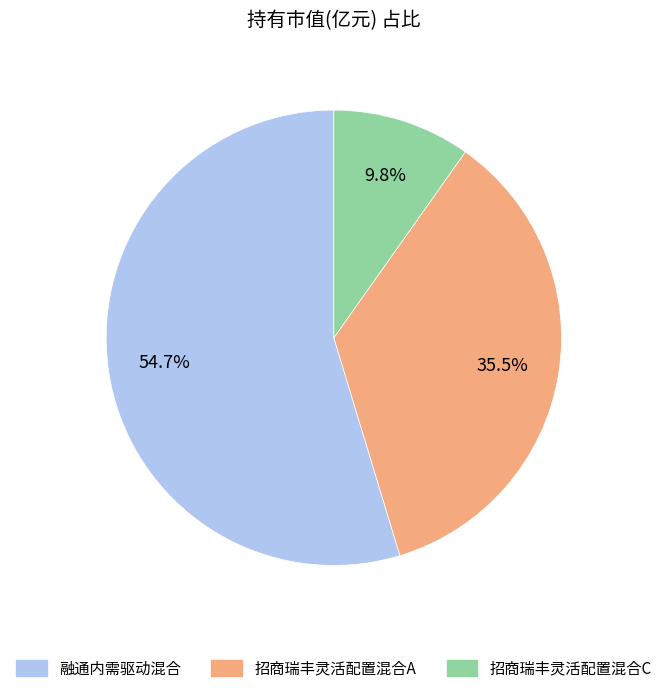

Combined, do 招商瑞丰灵活配置混合C and 招商瑞丰灵活配置混合A account for over 50%?

No